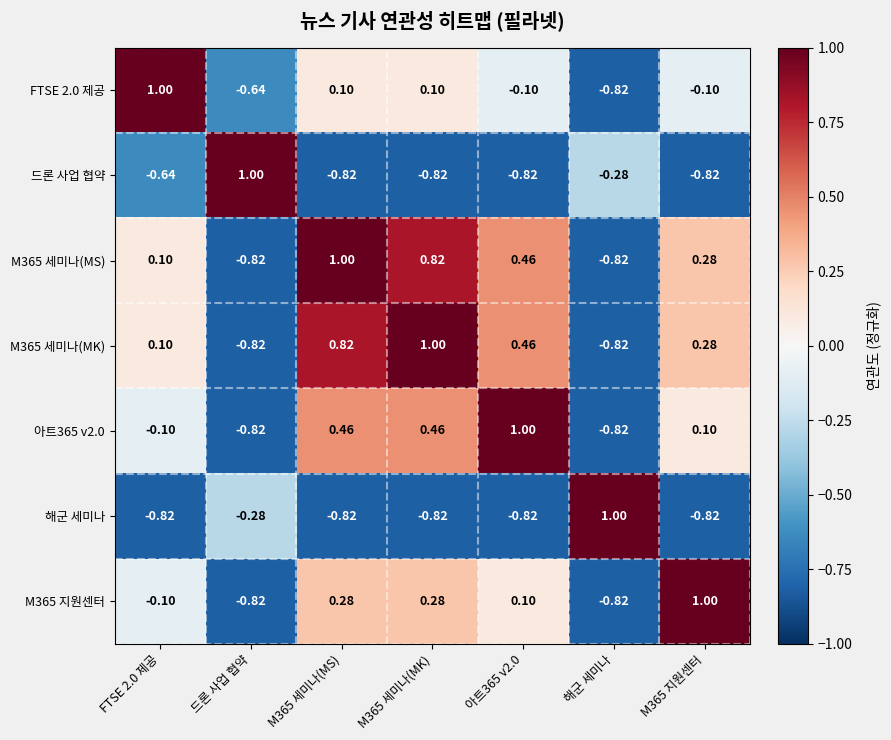

Is the value of 해군 세미나 at 드론 사업 협약 greater than the value of 드론 사업 협약 at M365 지원센터?

Yes